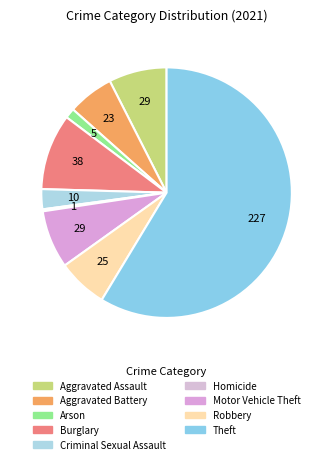

Is there any slice that represents more than half of the pie?

Yes